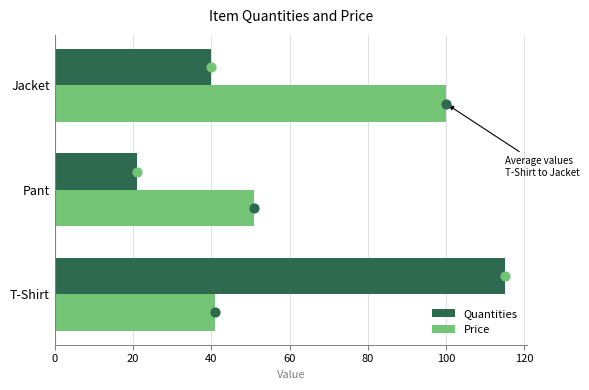

Which series has the largest total across all categories?

Price